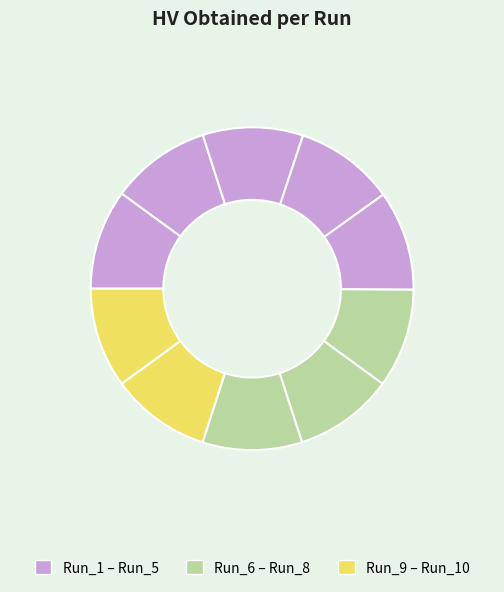

Count the number of slices in the pie.

10